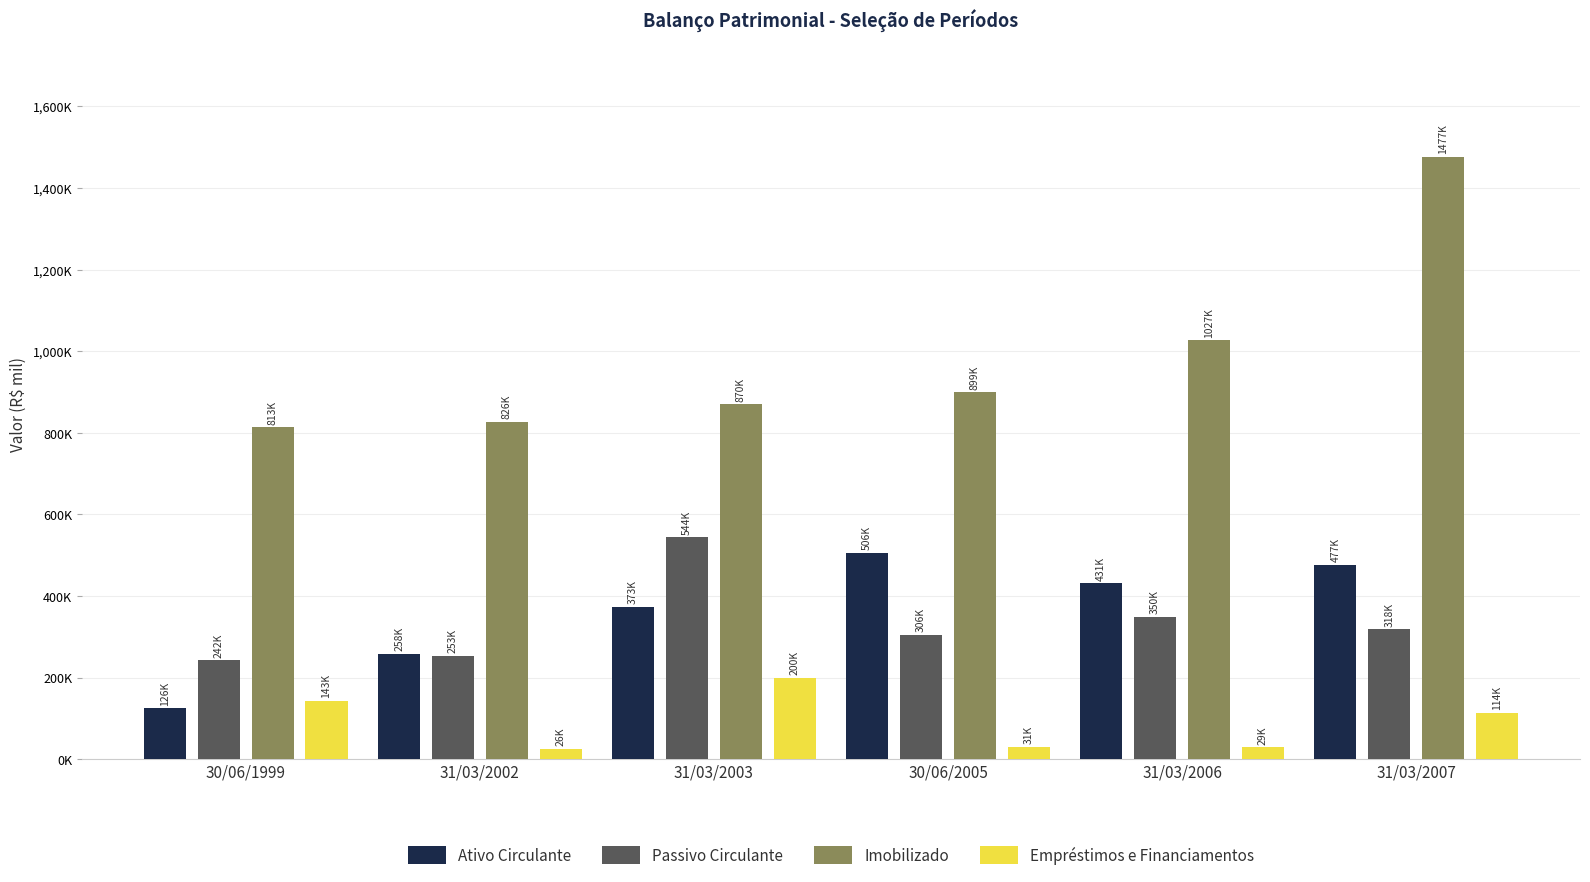

The value of Ativo Circulante at 31/03/2006 is 692739.7. True or false?

False